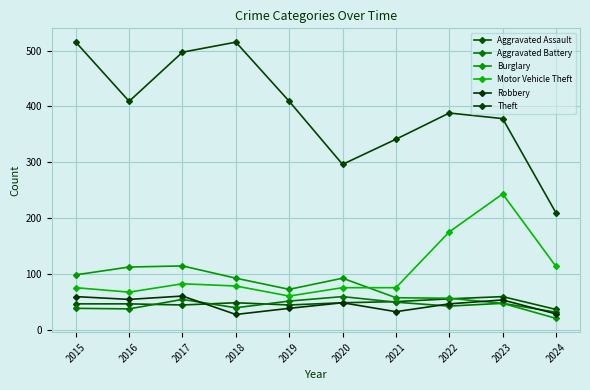

At which category does Burglary reach its first local valley?

2019